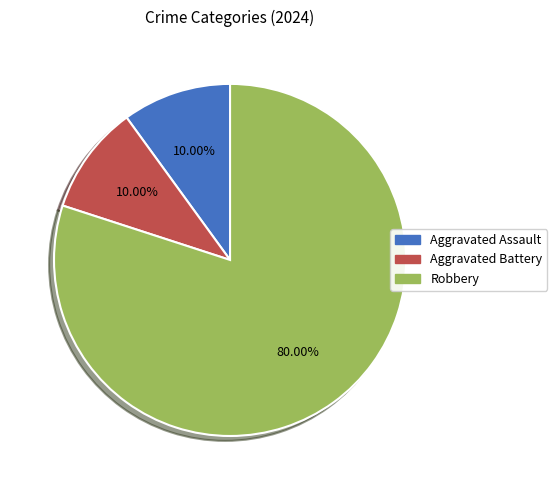

What portion of the pie excludes Aggravated Battery?

90.0%